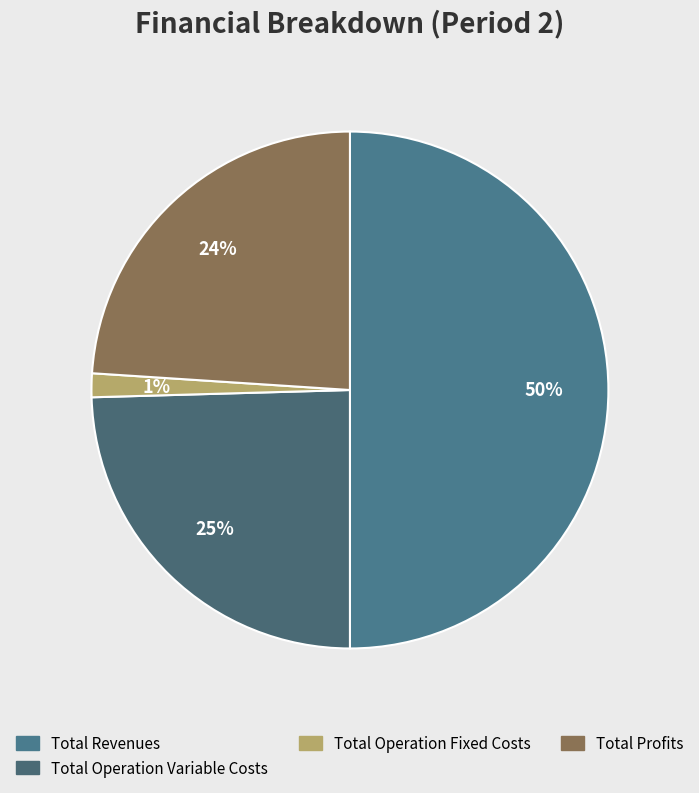

To the nearest percent, what is the difference between the largest and smallest slice percentages?

49%